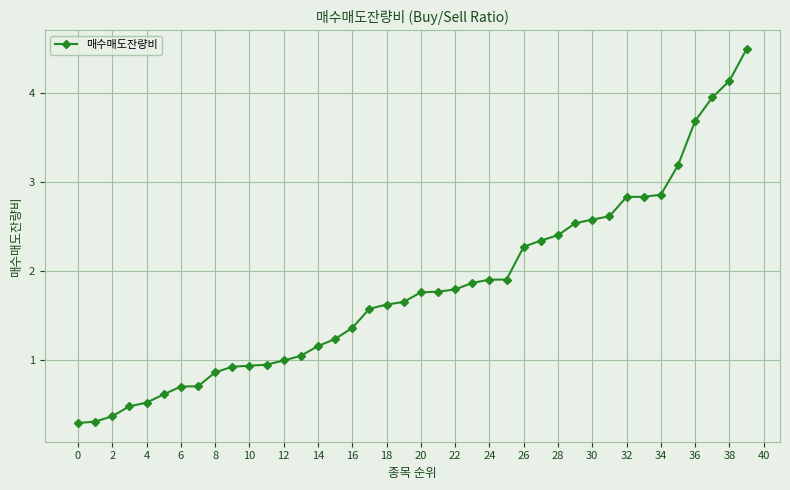

What is the value of the 12th point from the left?

0.9